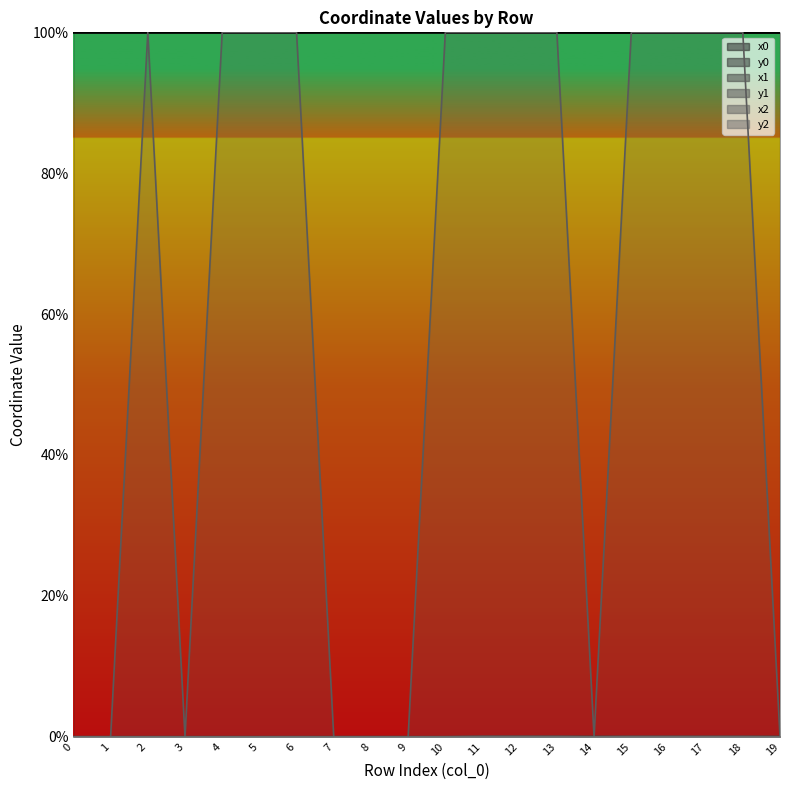

True or false: y1 and x1 cross at least once.

False